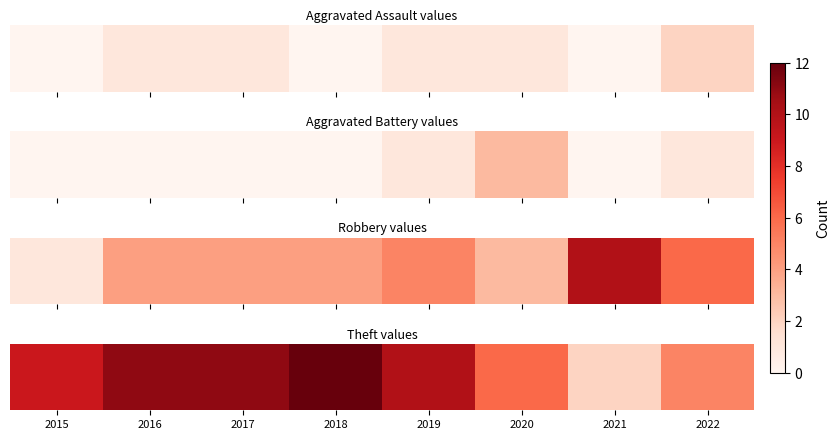

What is the difference between the values at 2016 and 2018?

1